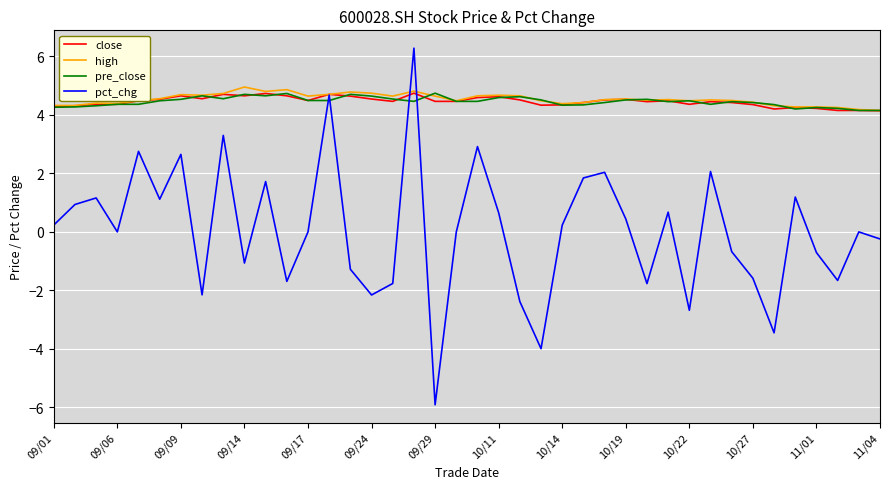

Does the chart display data point markers on the line(s)?

No